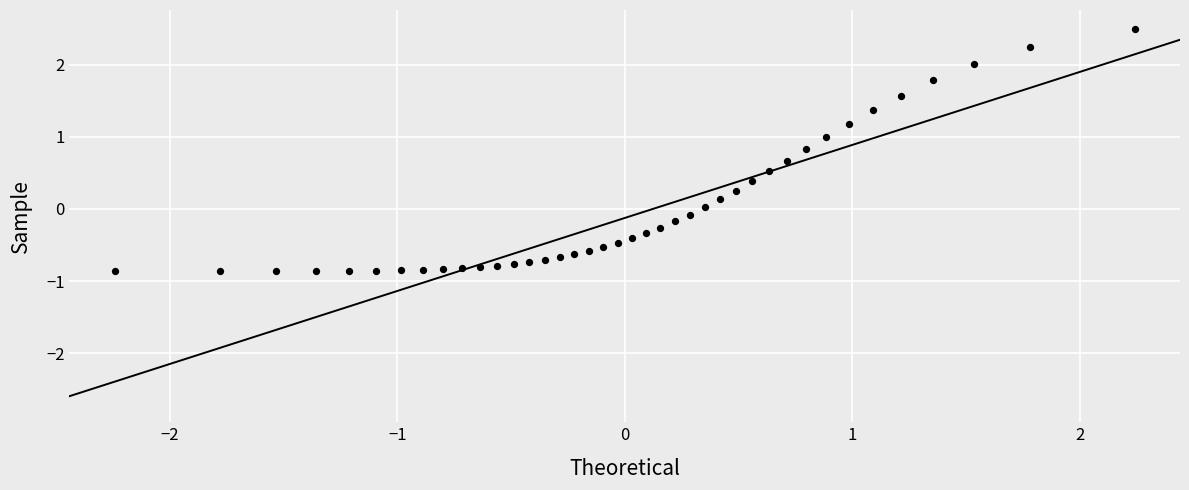

What is the range of X values (max minus min)?

4.5